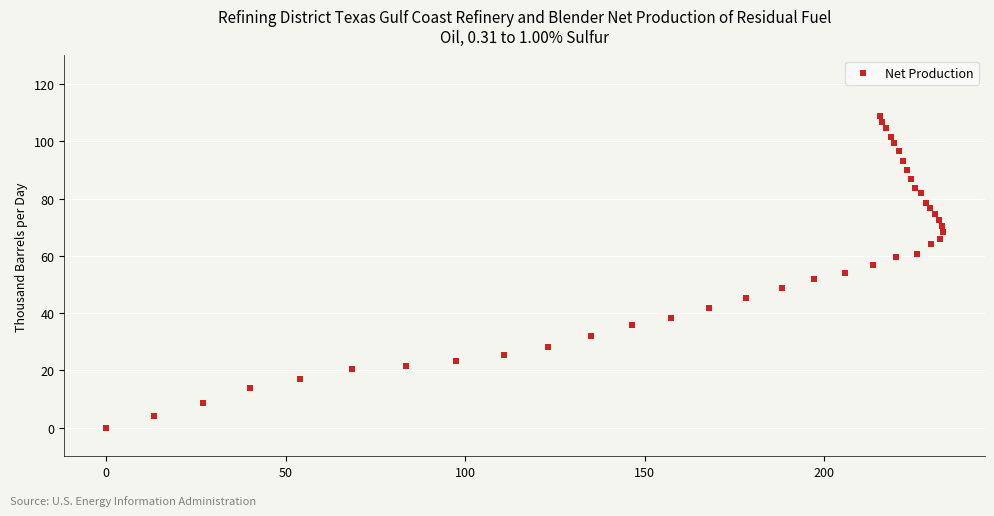

What is the range of X values (max minus min)?

233.1